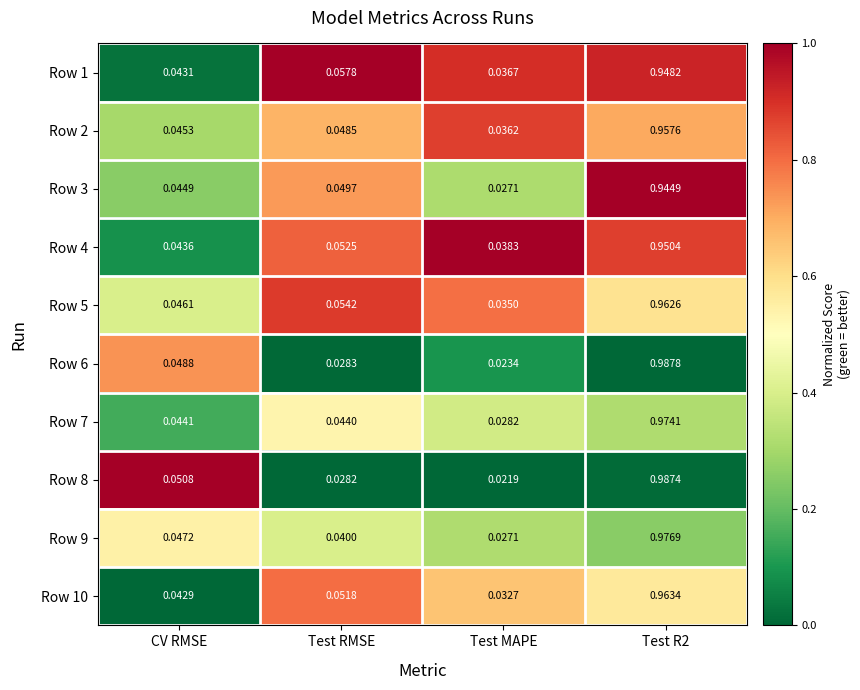

Is the value of Row 8 at Test RMSE greater than the value of Row 9 at Test MAPE?

Yes